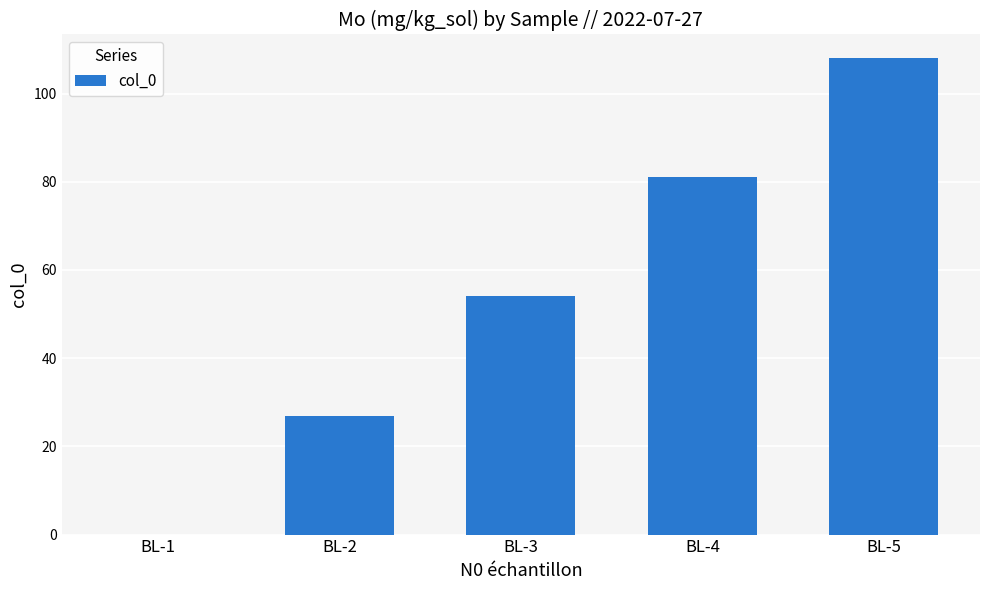

How many values are above zero?

4